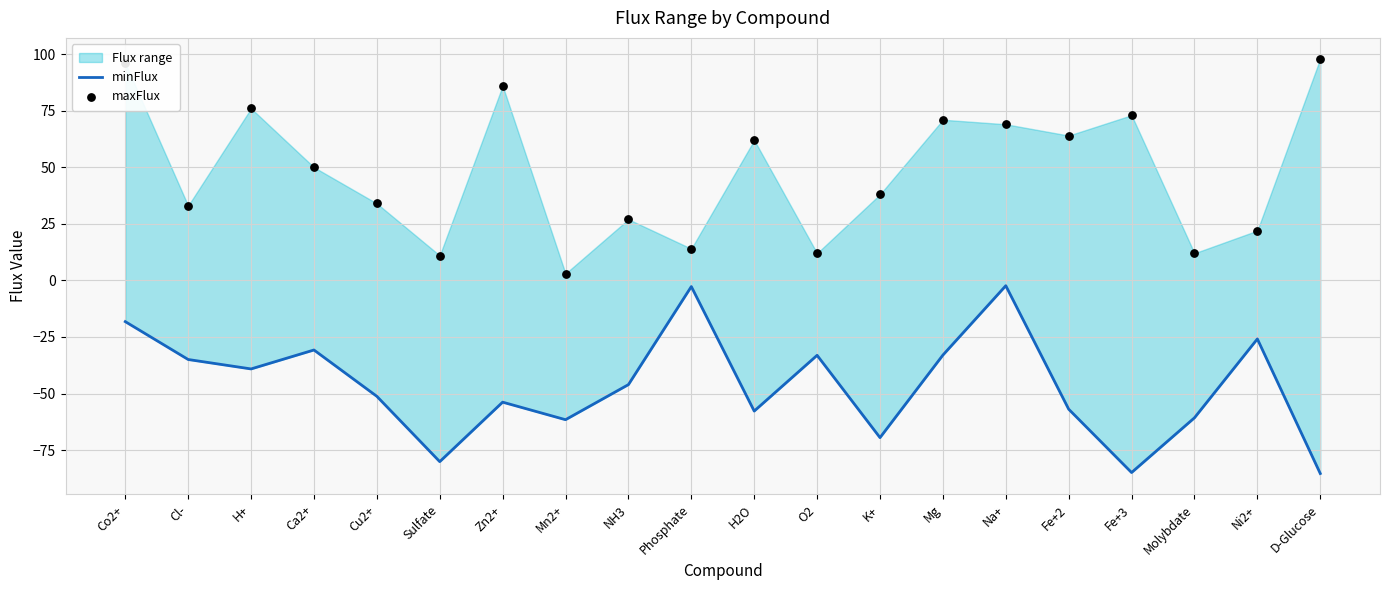

Which series reaches the minimum Y coordinate?

minFlux